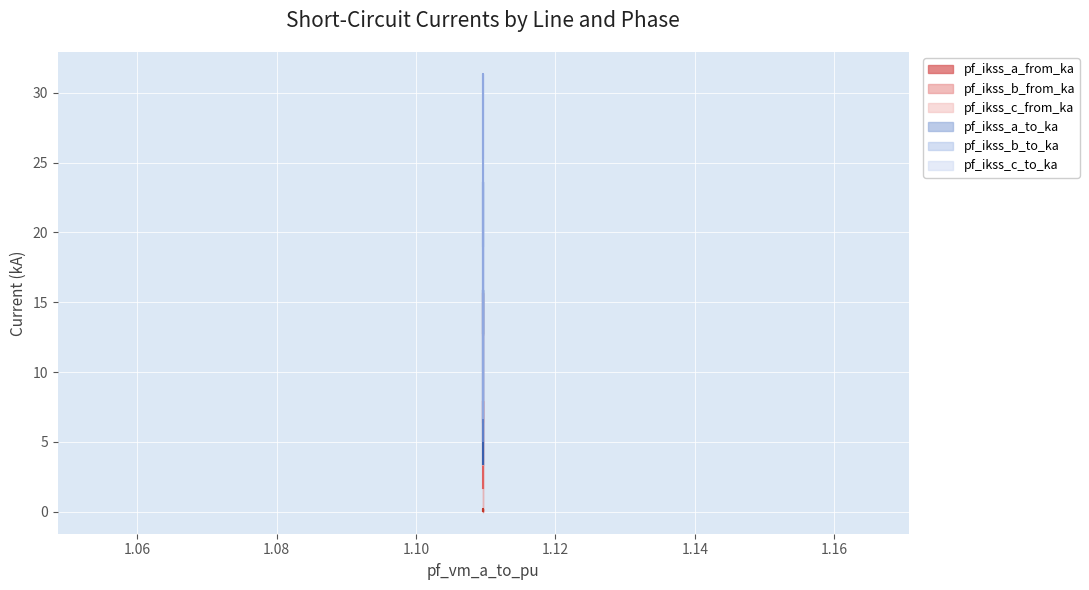

Is it true that pf_ikss_a_from_ka equals 11.9 at Line_1?

False